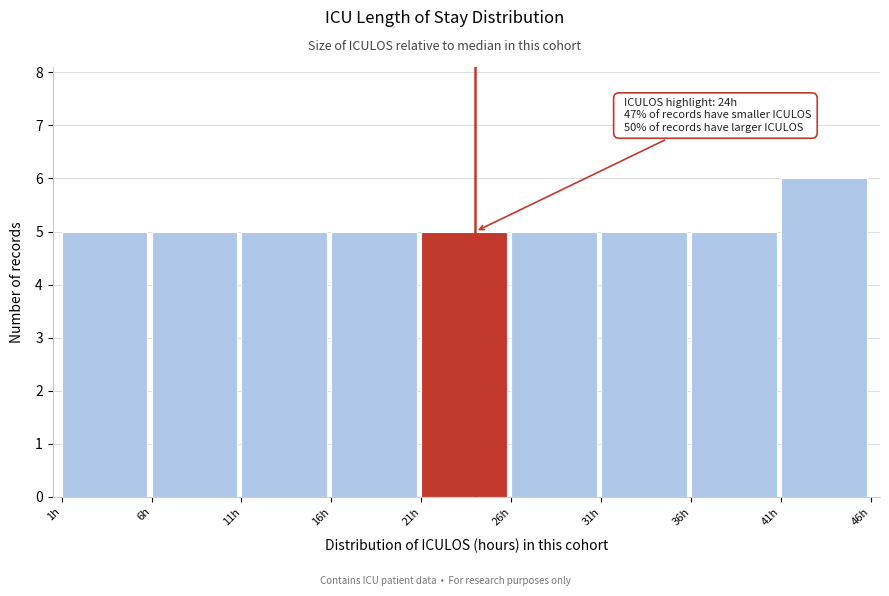

Over which range of the x-axis is the bar tallest?

41 to 46